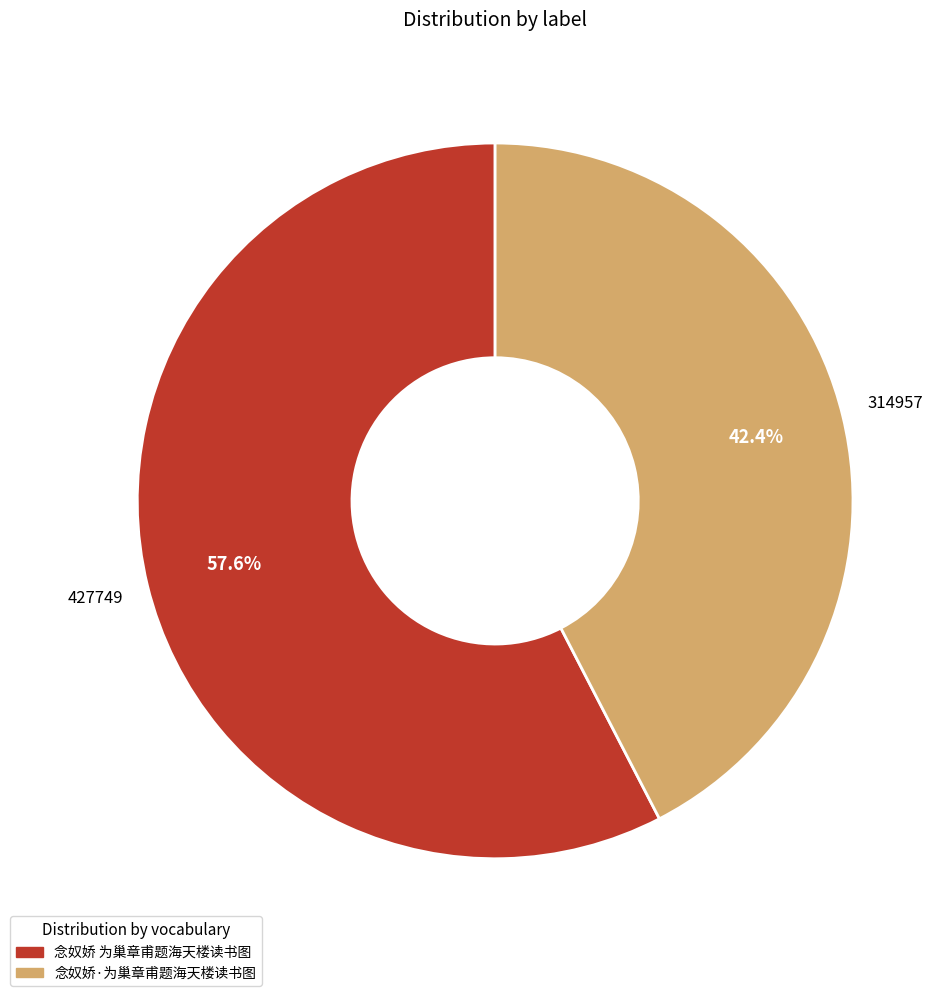

How many slices are in this pie chart?

2